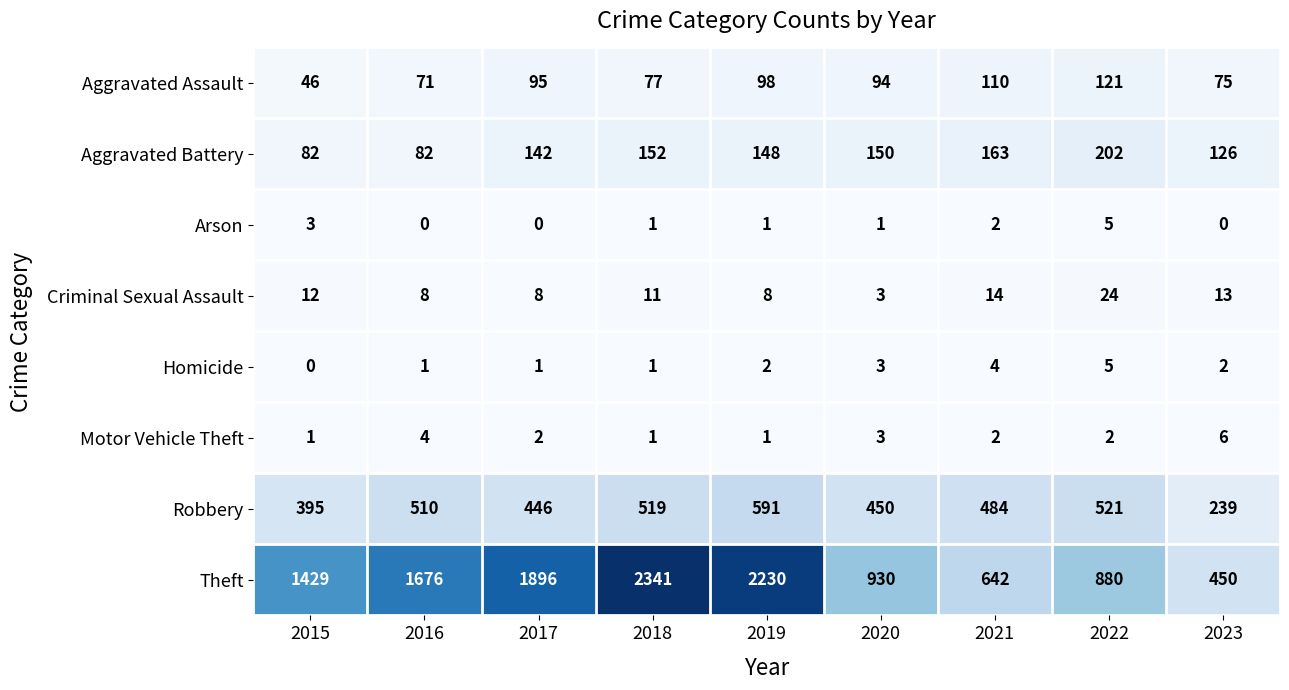

Read the Theft value at 2020, to the nearest 10.

930